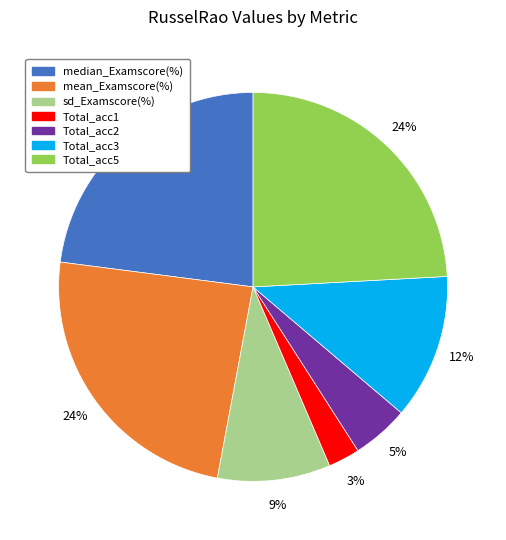

Which has a higher value, Total_acc1 or Total_acc3?

Total_acc3